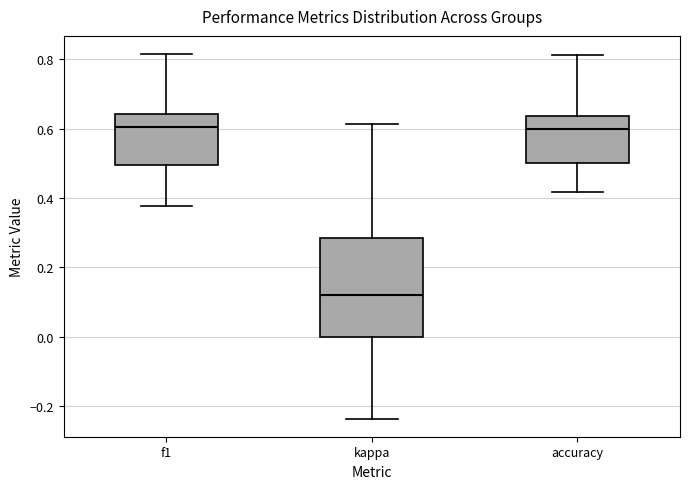

Which box is the tallest, from its lower edge to its upper edge?

kappa